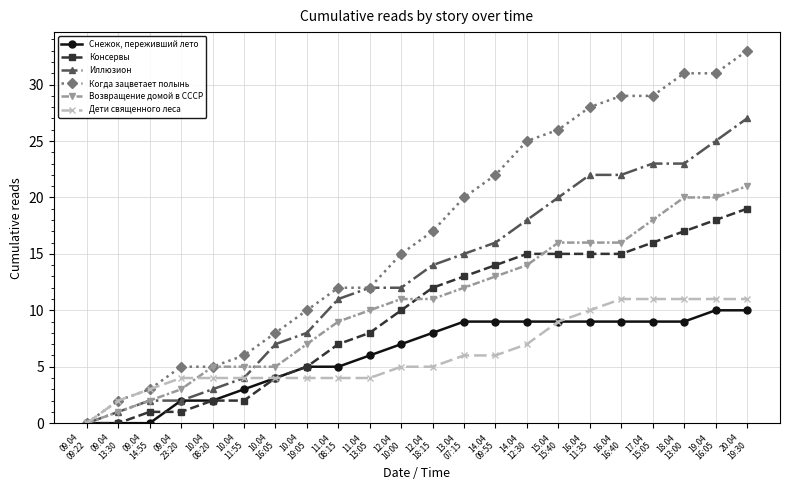

How many series are shown in this chart?

6